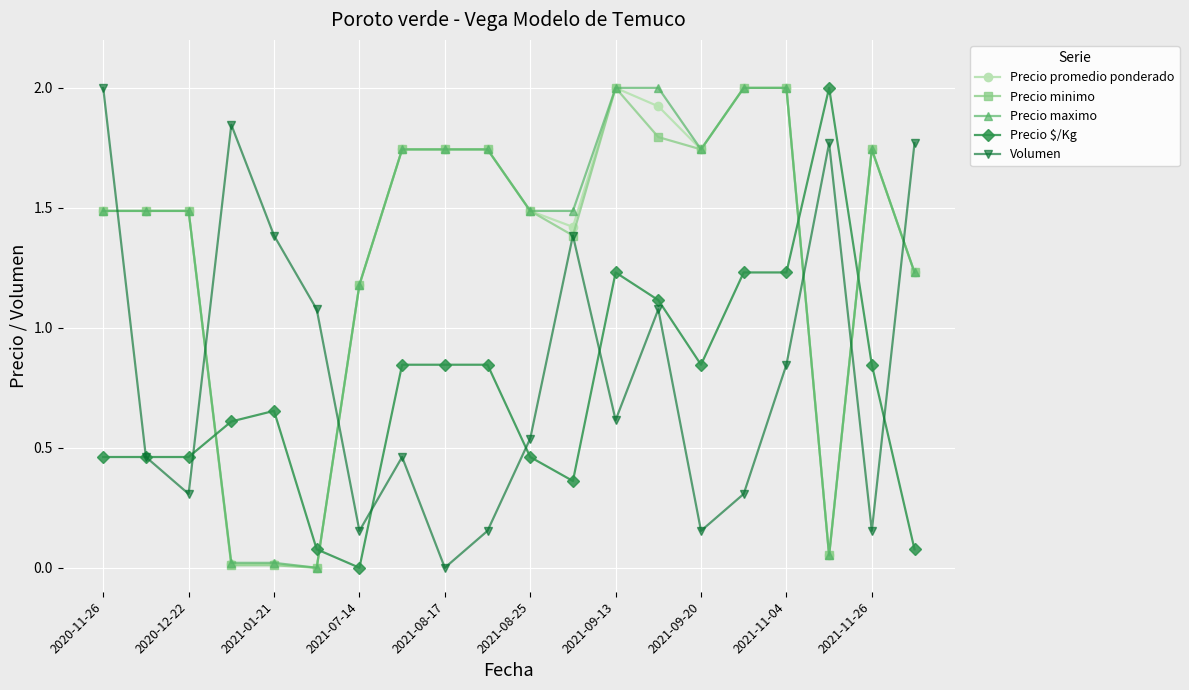

How many series are shown in this chart?

5